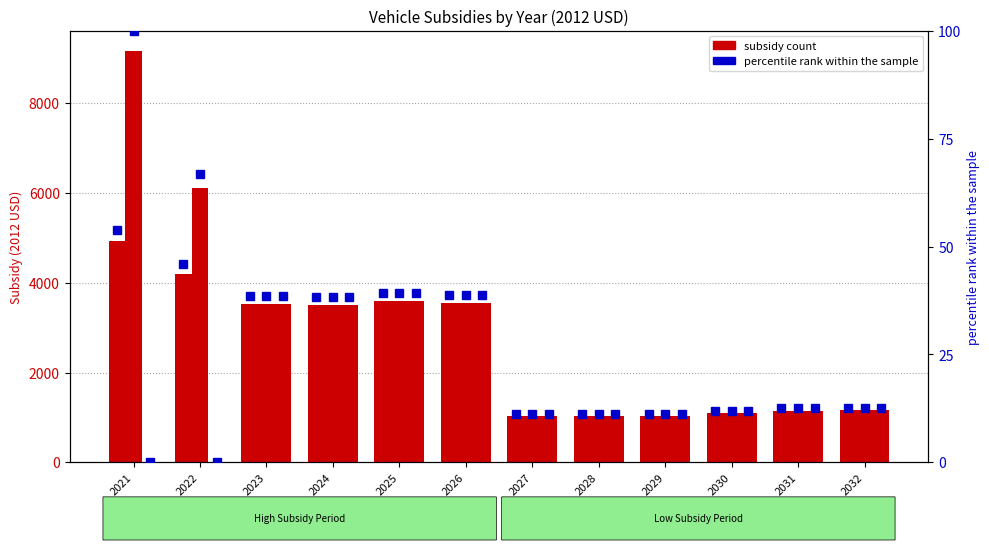

How many data points in hydrogen vehicle are less than 1145?

6